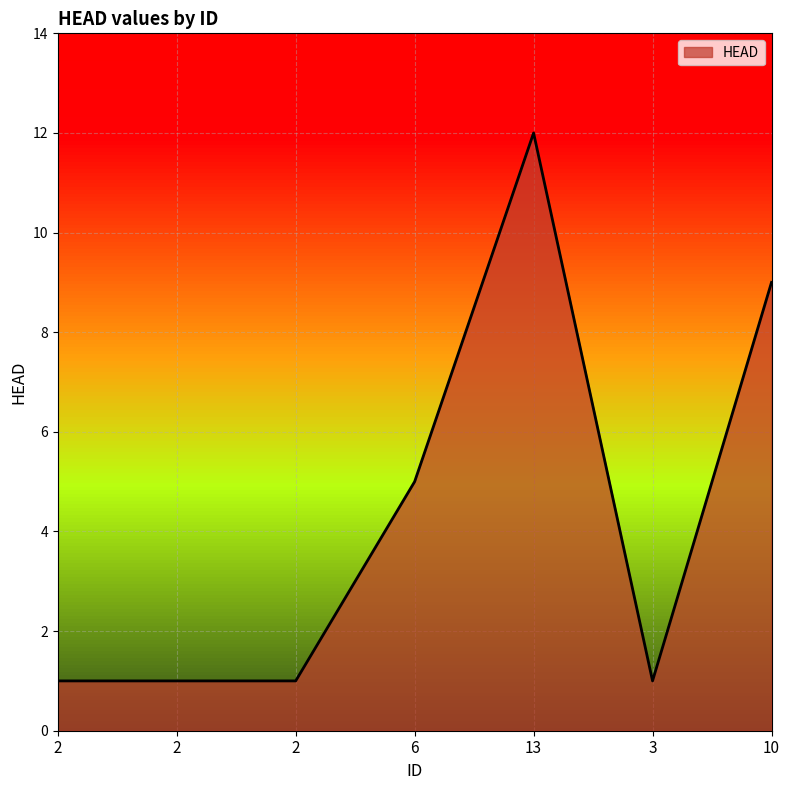

How many lines are shown in the chart?

1